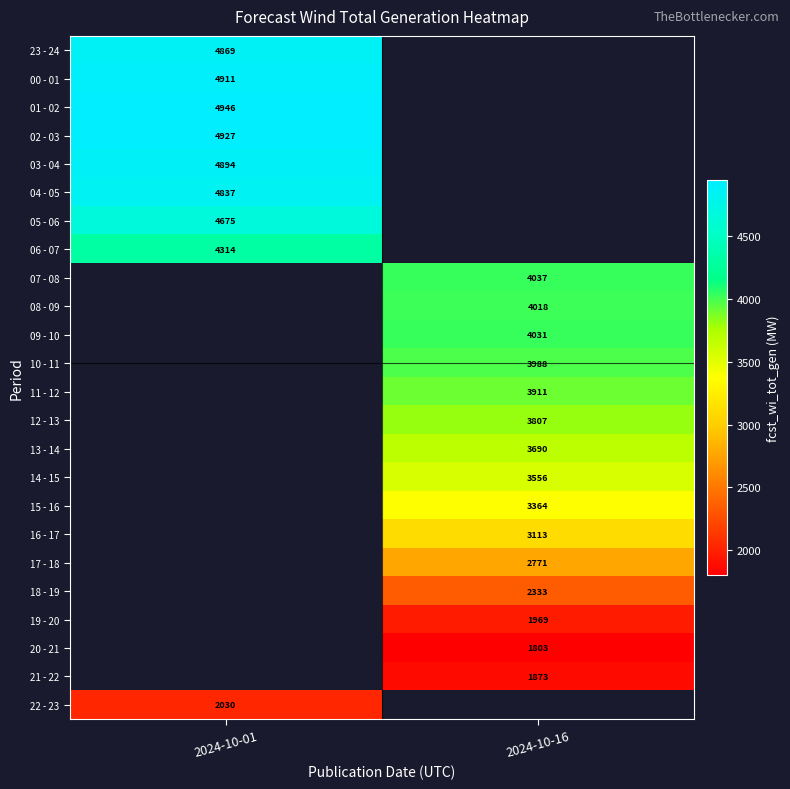

How many series are shown in this chart?

24